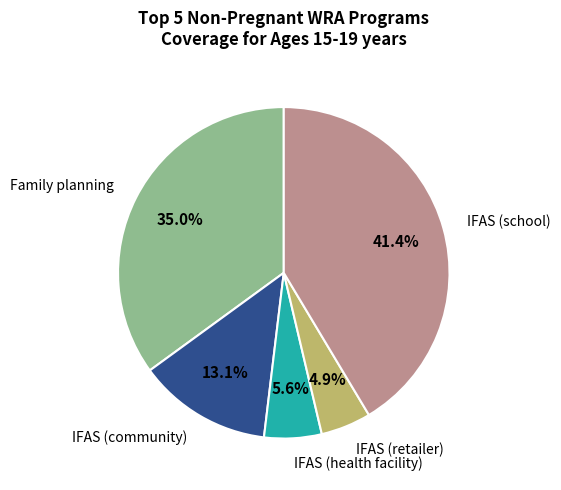

Does IFAS (community) represent more than half of the total?

No